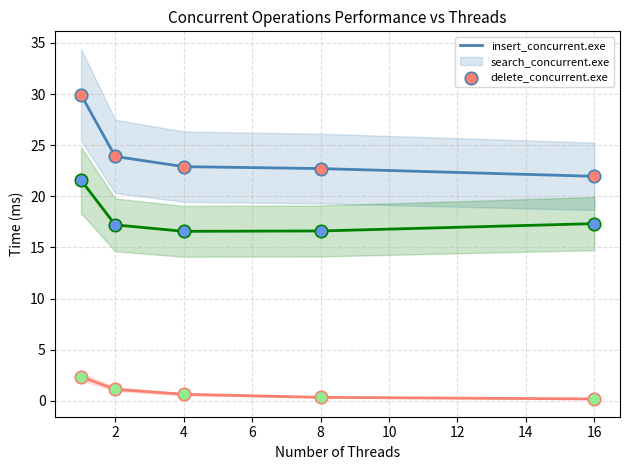

What are all the series names shown in the legend?

insert_concurrent.exe, search_concurrent.exe, delete_concurrent.exe